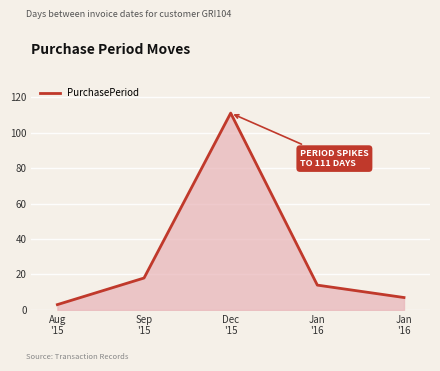

What is the difference between the values at Jan
'16 and Aug
'15?

4